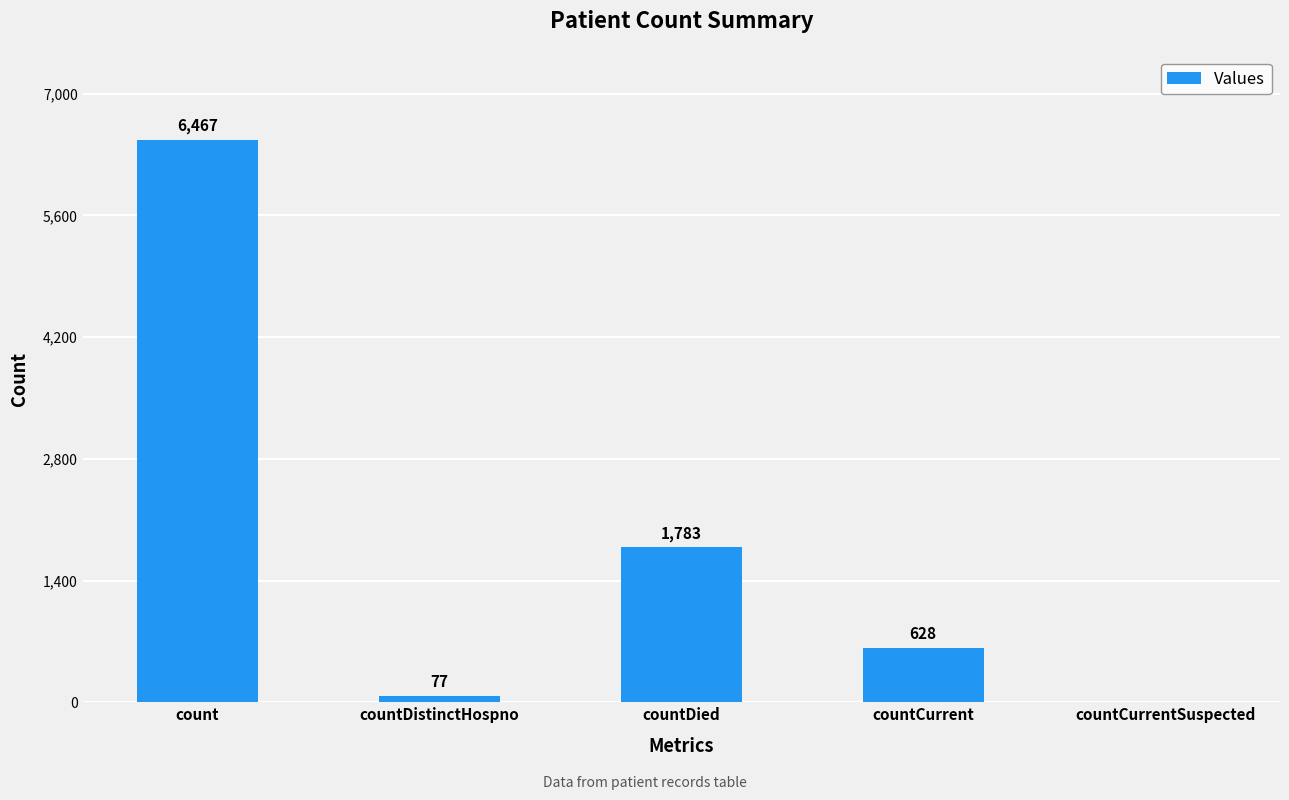

What is the difference between the values at count and countDistinctHospno?

6390